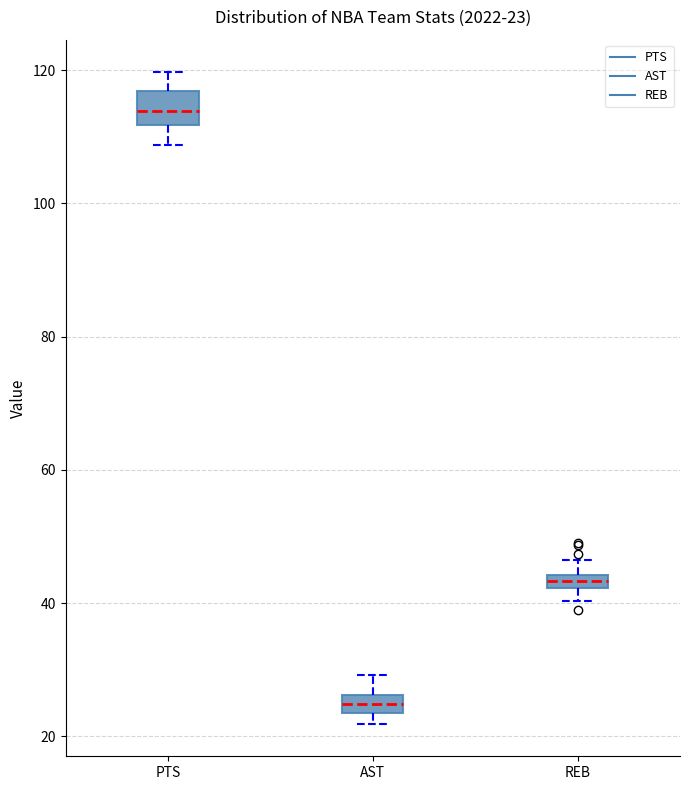

Comparing the boxes themselves (not the whiskers), which one is the tallest?

PTS